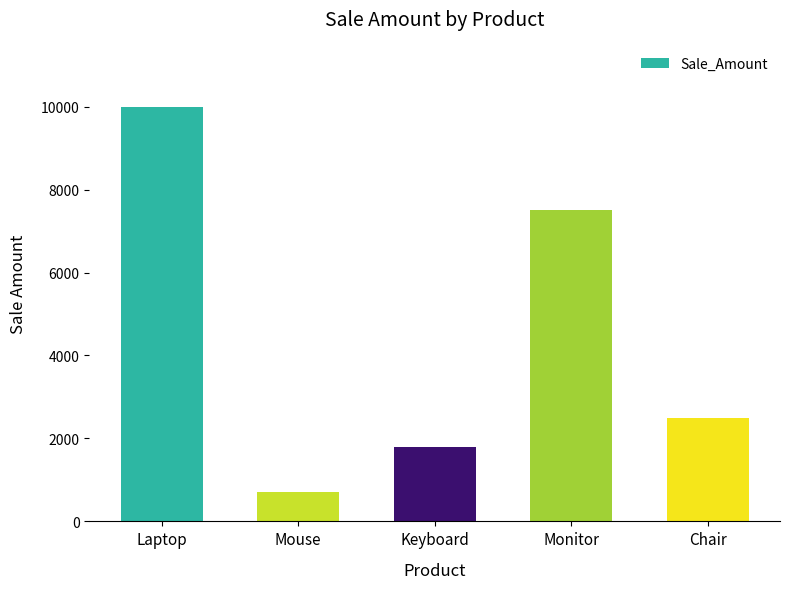

What is the sum of all values?

22500